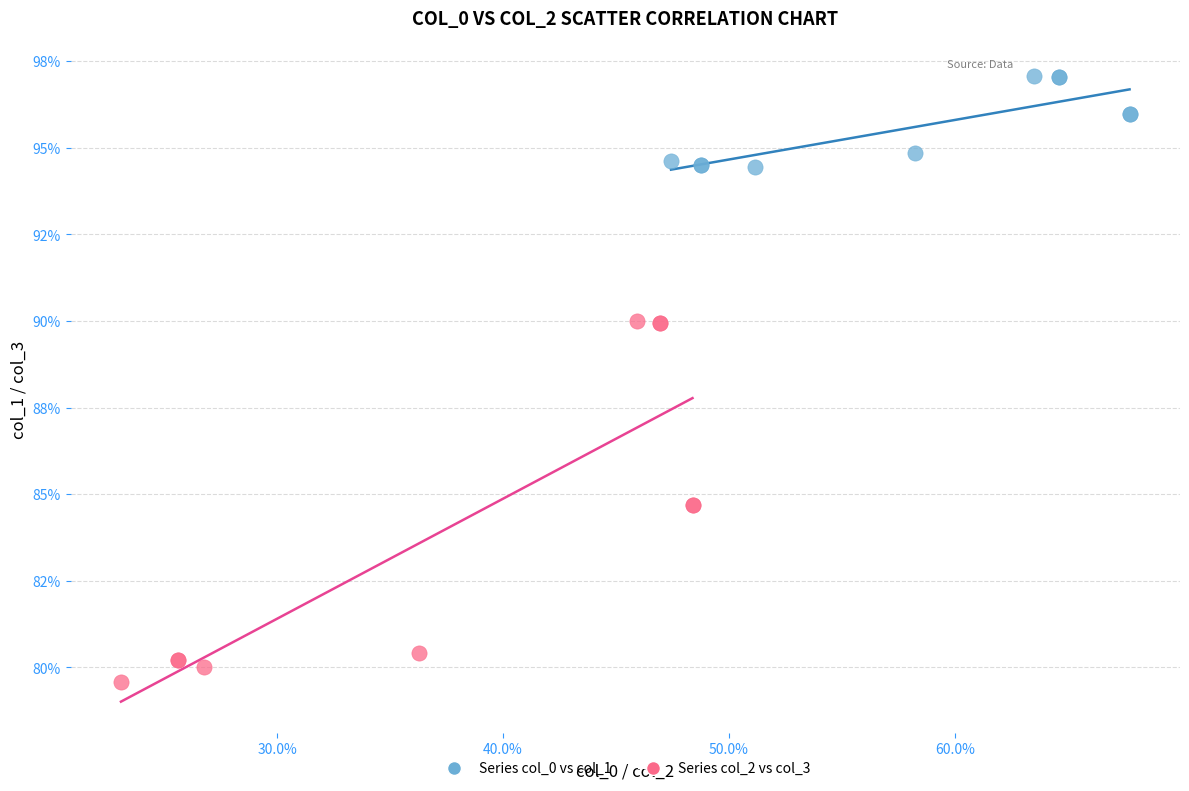

Which series has the widest spread of Y values?

Series col_2 vs col_3